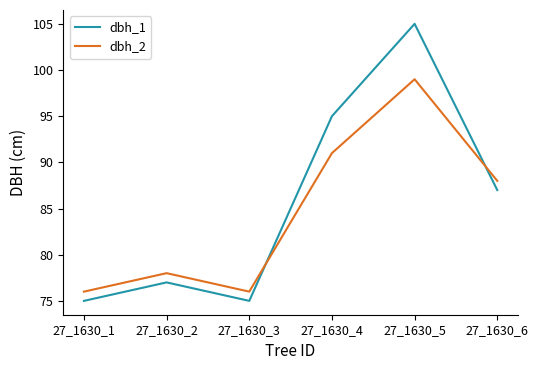

What is the total value across all series at 27_1630_6?

175